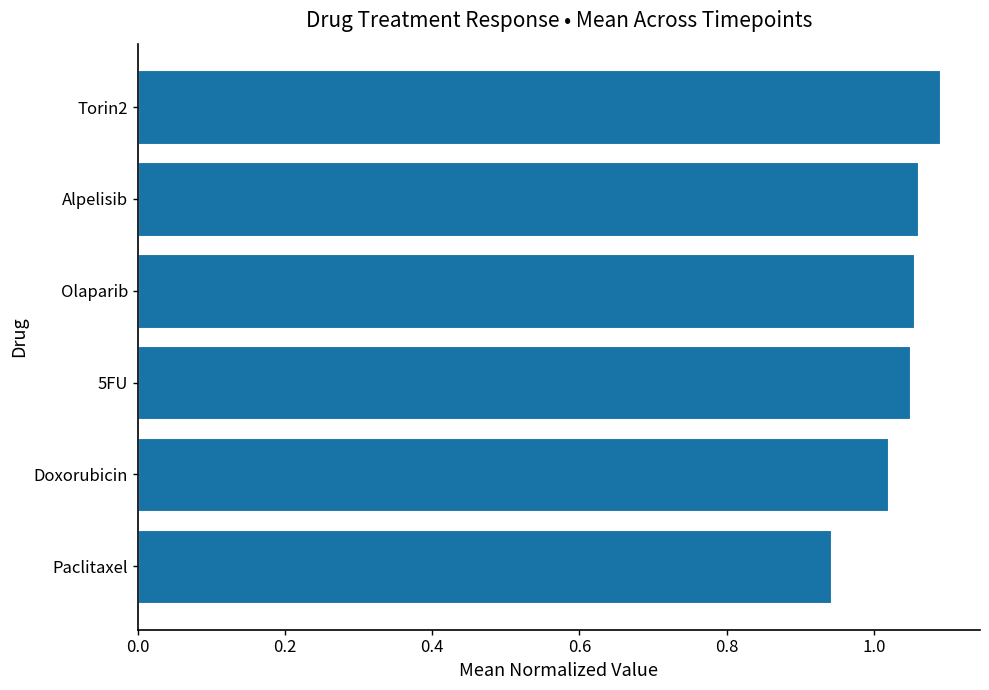

How many categories are shown in the chart?

6